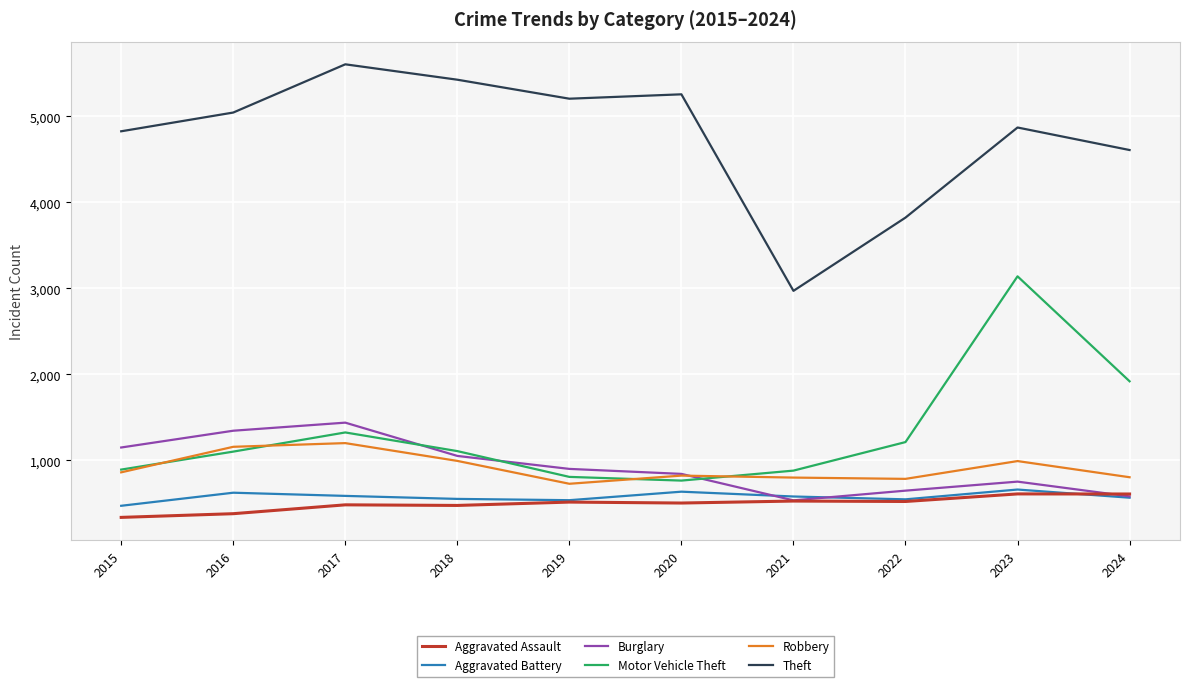

Is it true that Motor Vehicle Theft equals 713 at 2022?

False